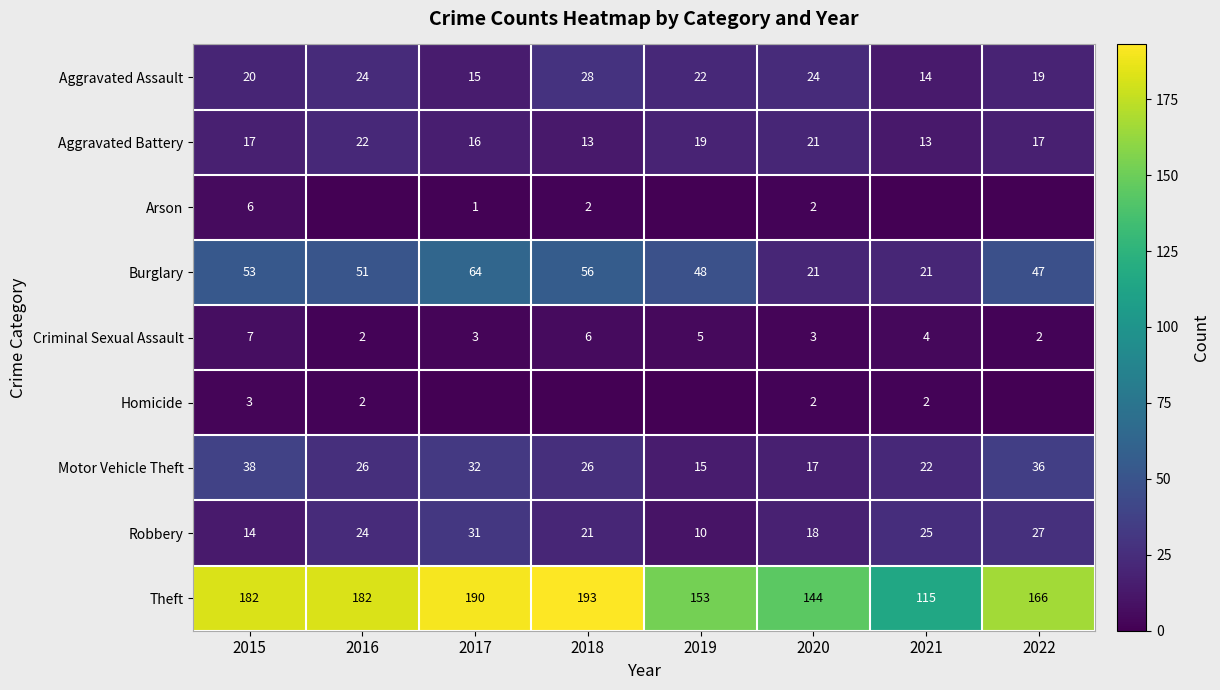

At which label does Criminal Sexual Assault reach its peak?

2015